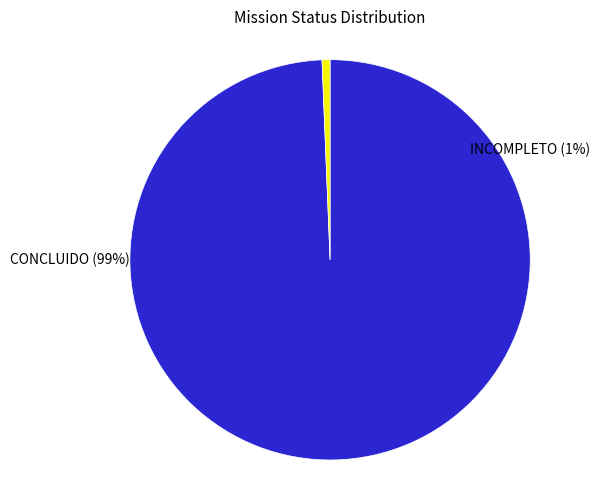

Which category has the smallest portion of the pie?

INCOMLPLETO